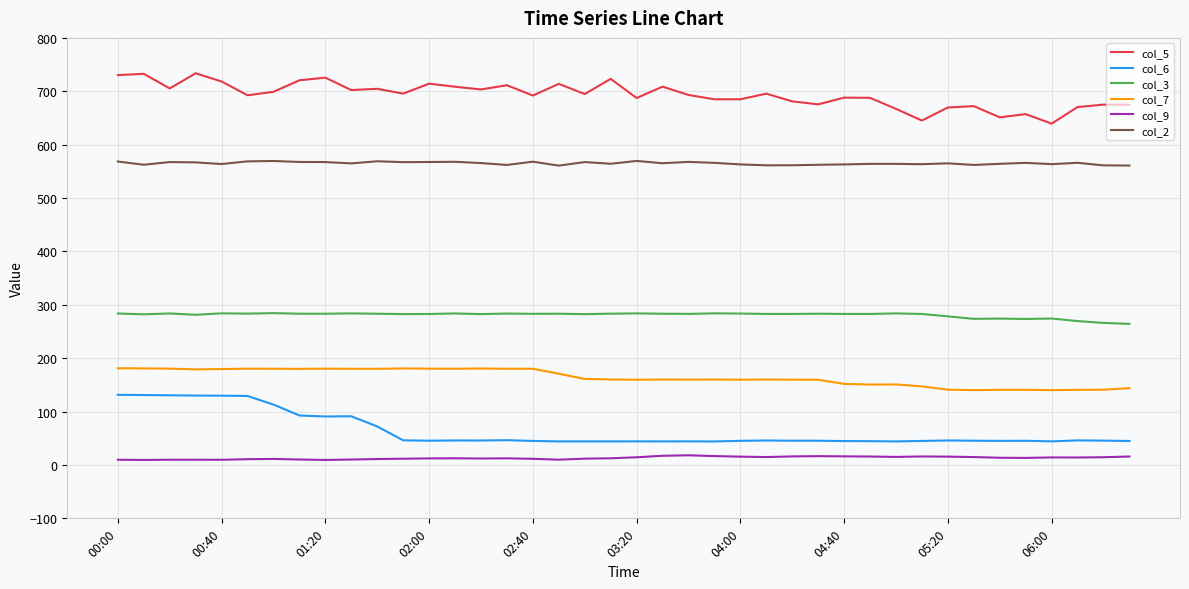

True or false: col_2 and col_6 cross at least once.

False